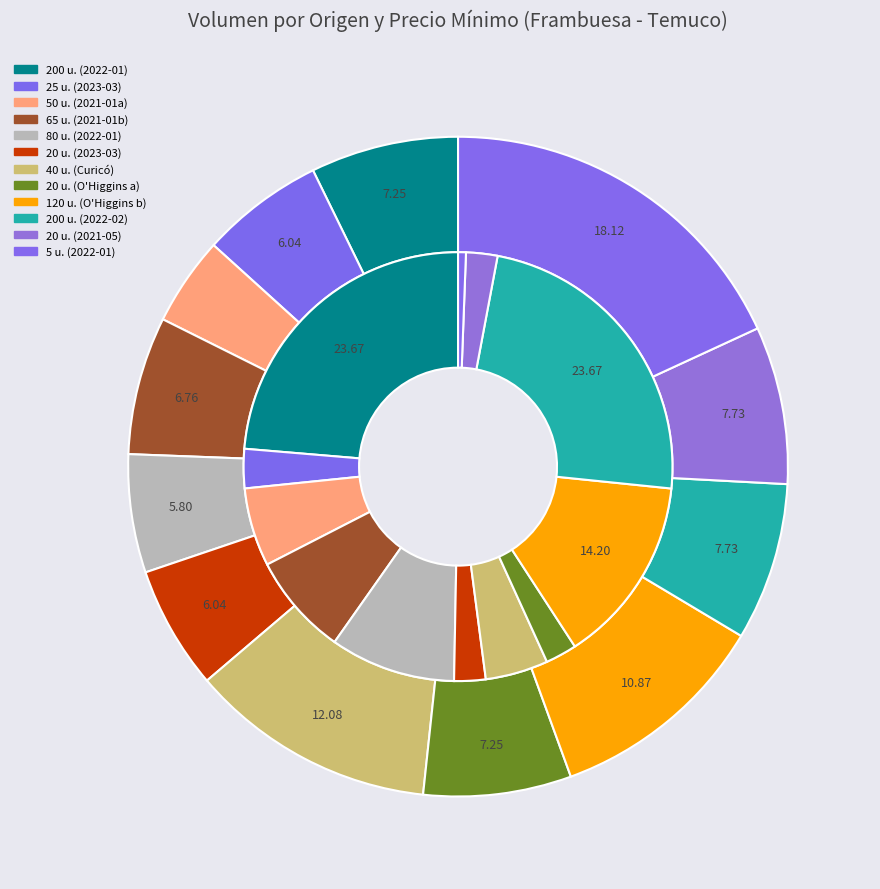

Does Región de O'Higgins (120, 2021-12-21) represent more than half of the total?

No